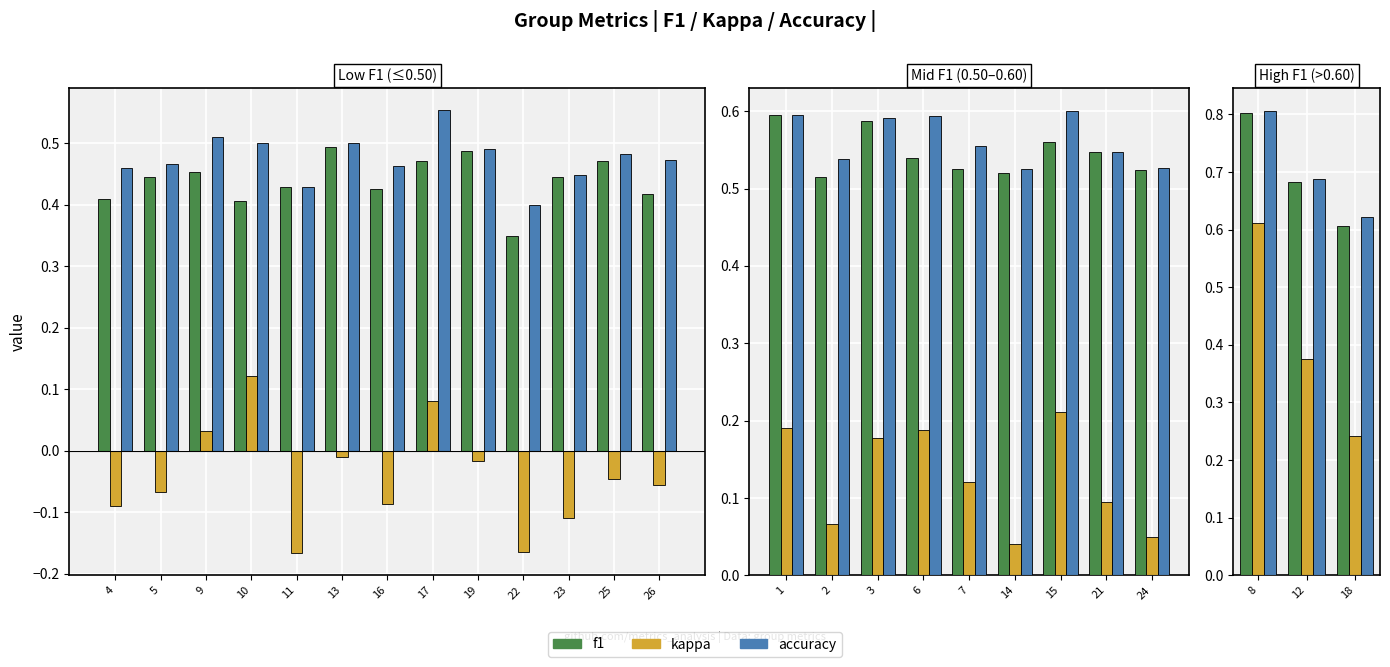

What is the difference between the accuracy values at 12 and 18?

0.1